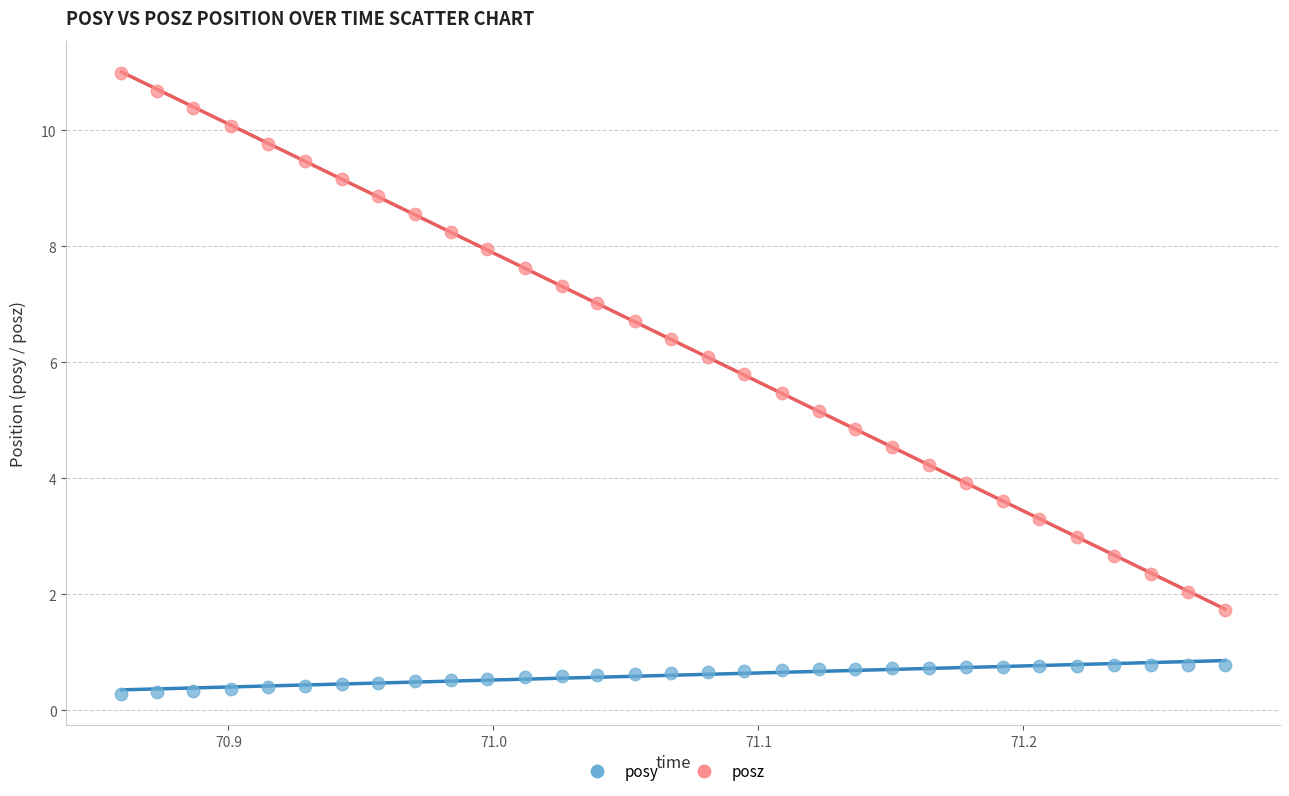

What are all the series names shown in the legend?

posy, posz